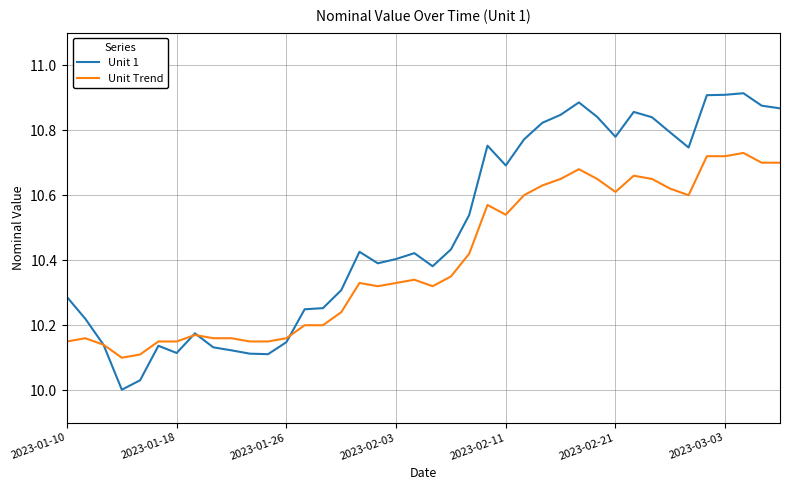

Which series has the largest total across all categories?

Unit 1